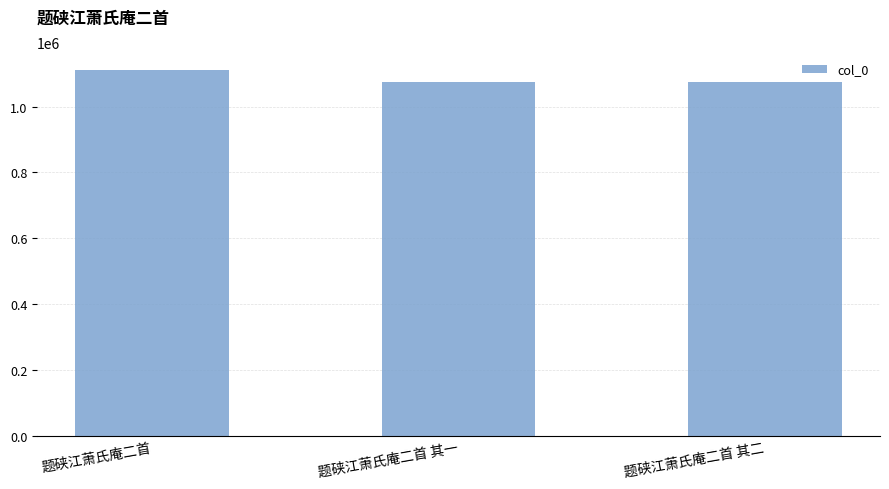

What is the label of the 3rd bar from the right?

题硖江萧氏庵二首